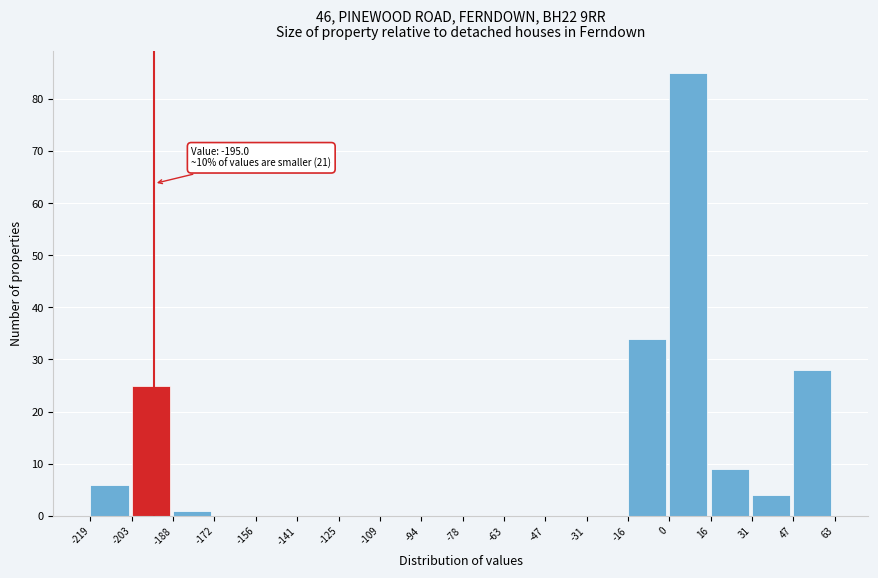

Which range on the x-axis has the tallest bar?

0 to 16